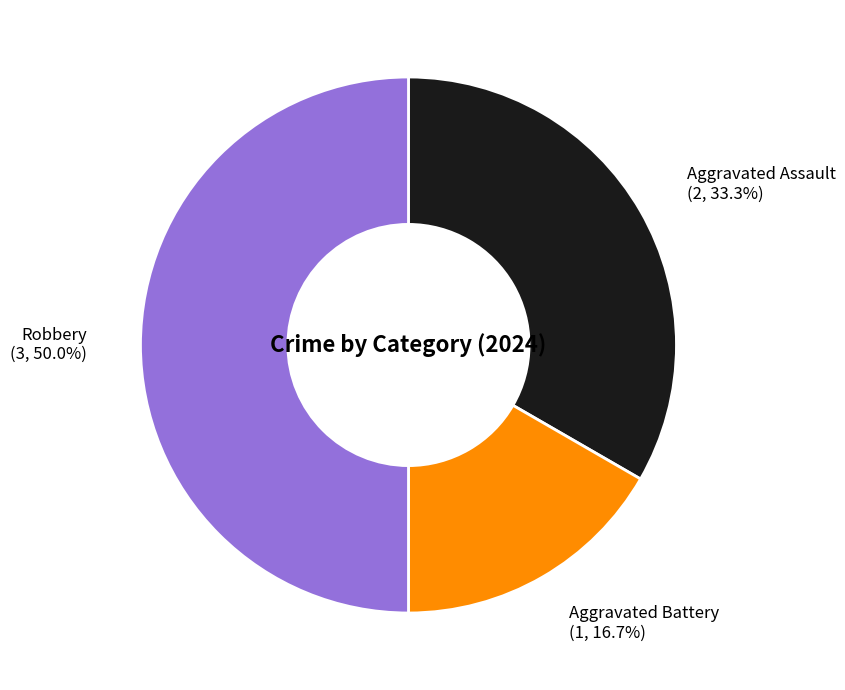

Which has a higher value, Aggravated Assault or Aggravated Battery?

Aggravated Assault